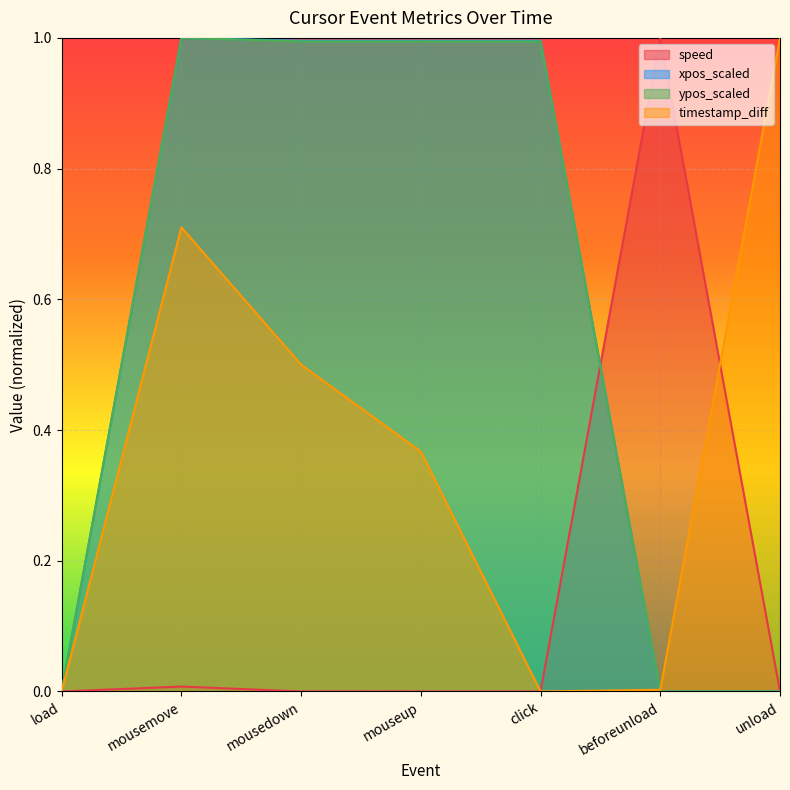

Which series ends up on top after the final intersection of ypos_scaled and speed?

speed